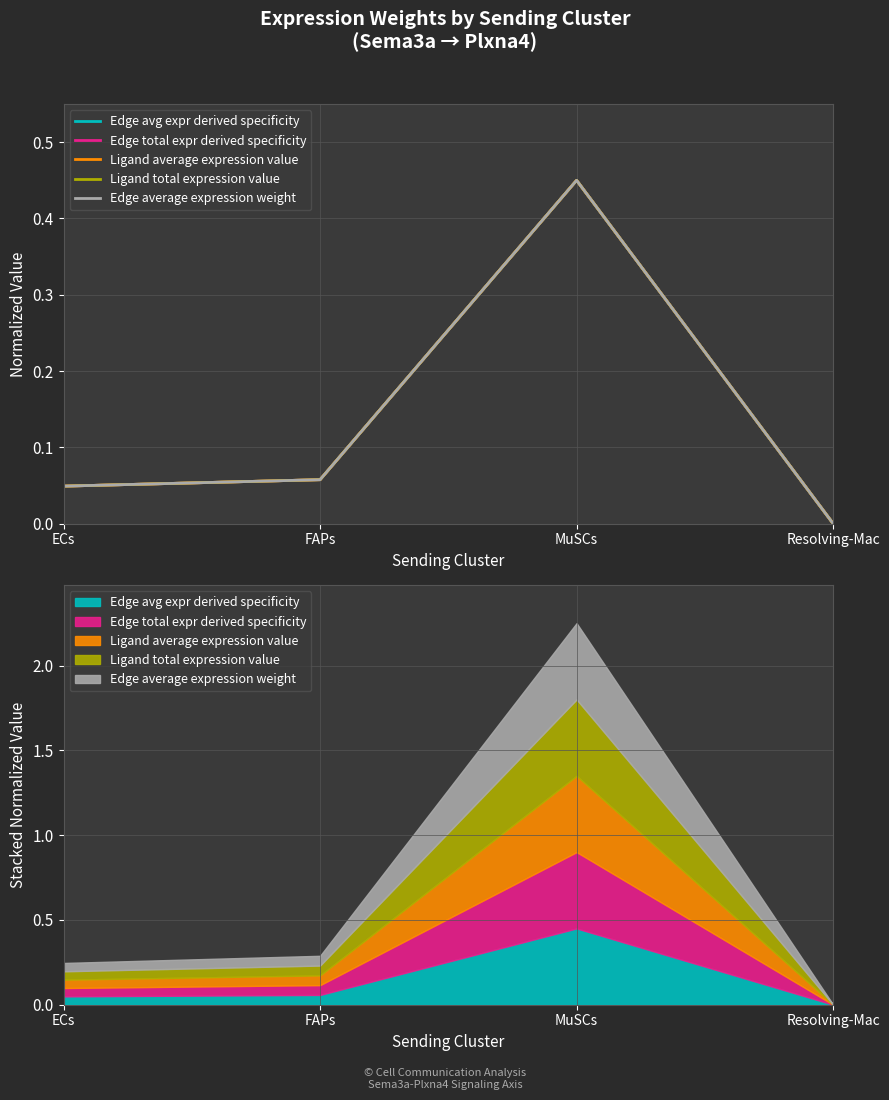

What is the difference between the Edge average expression weight values at Resolving-Mac and MuSCs?

0.4